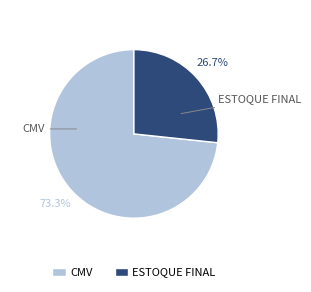

The ESTOQUE FINAL slice represents 27% of the pie. True or false?

True